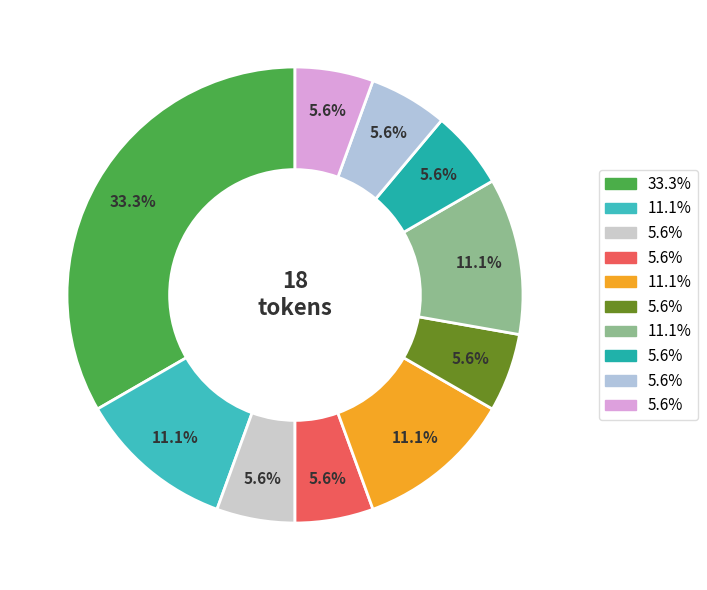

How many slices are in this pie chart?

10